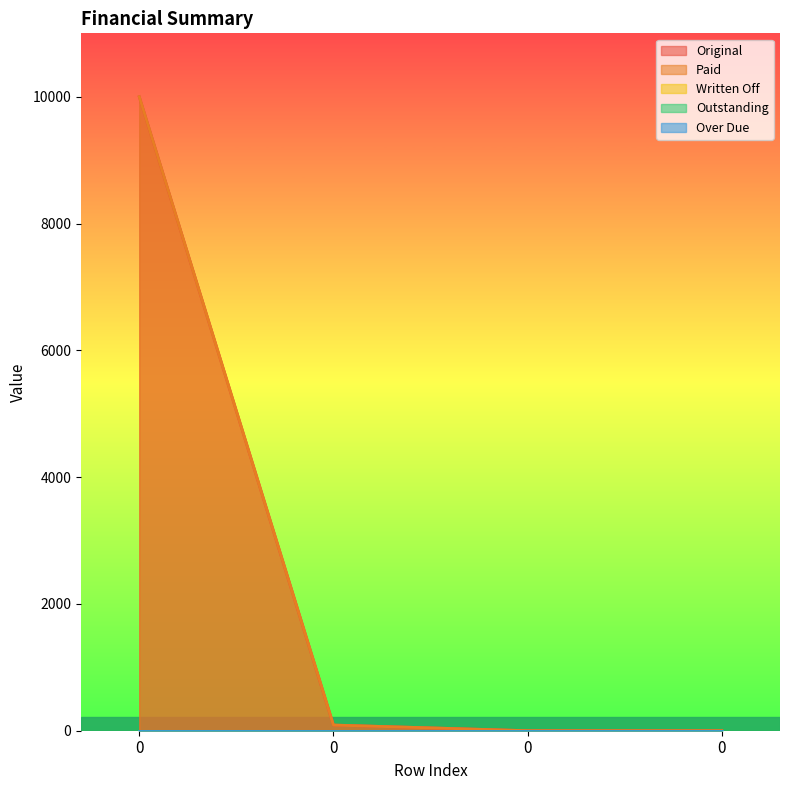

What are all the series names shown in the legend?

Original, Paid, Written Off, Outstanding, Over Due